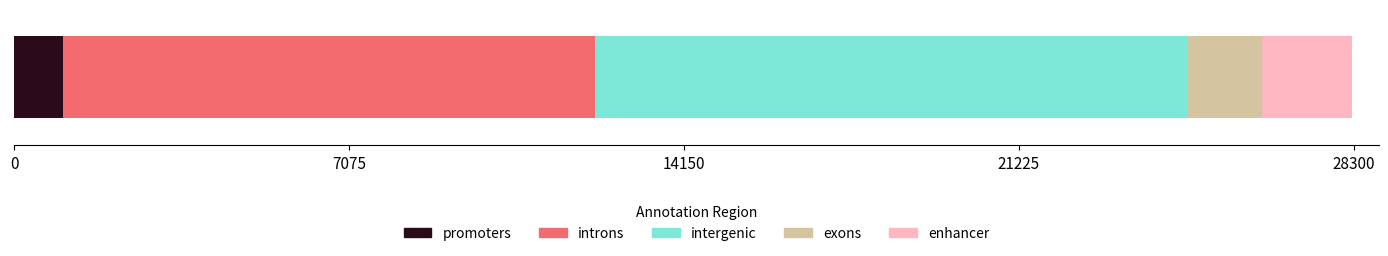

What are all the series names shown in the legend?

promoters, introns, intergenic, exons, enhancer